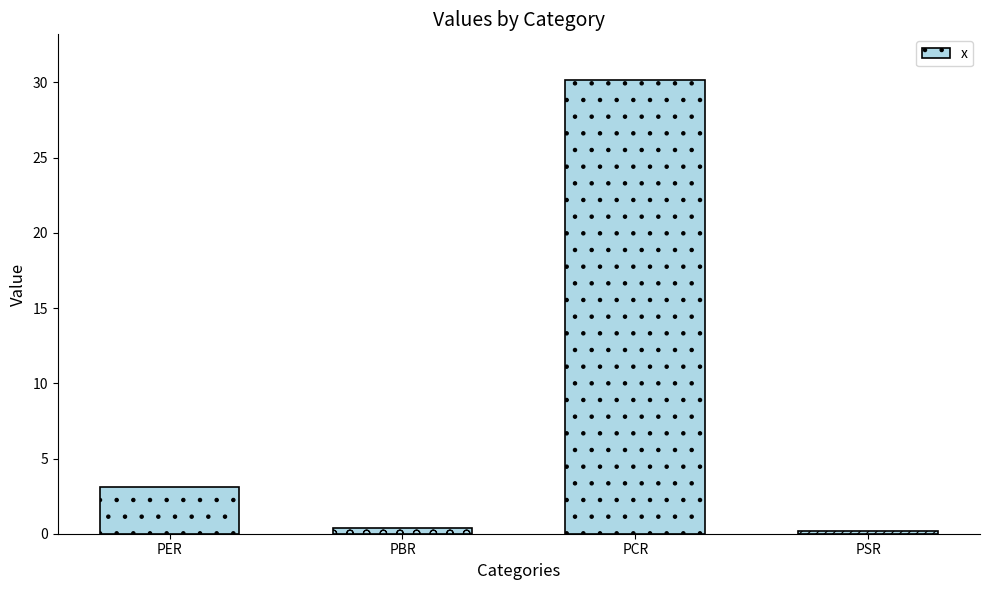

Does the chart contain any negative values?

No